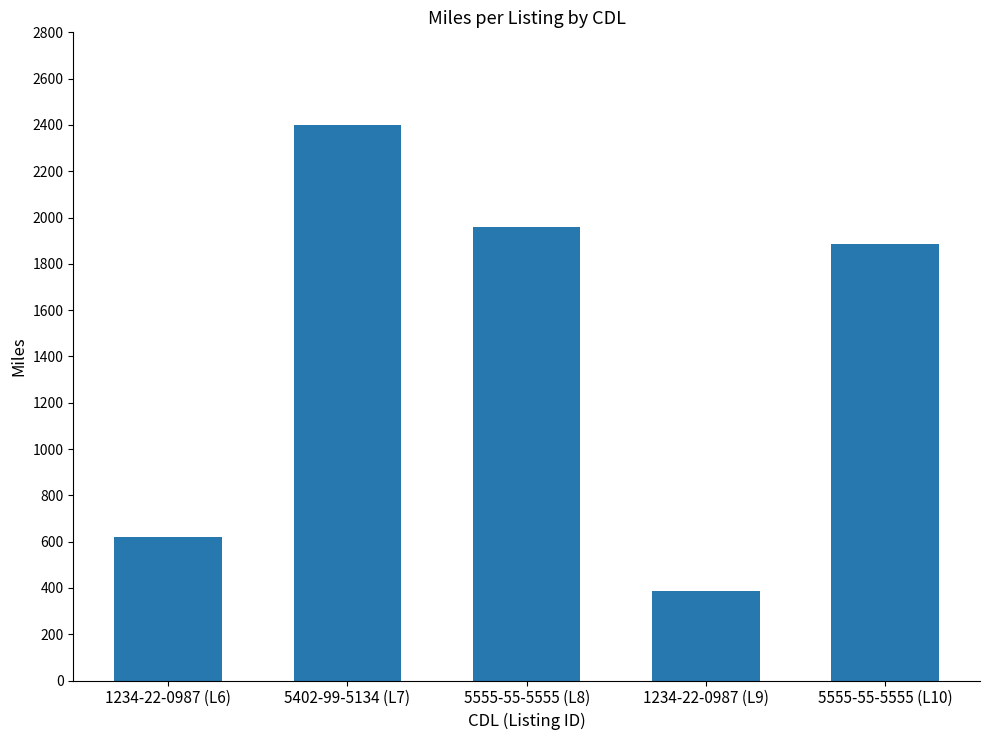

Reading left to right, transcribe all the data shown in this chart.

1234-22-0987 (L6)=619	5402-99-5134 (L7)=2399	5555-55-5555 (L8)=1960	1234-22-0987 (L9)=387	5555-55-5555 (L10)=1884